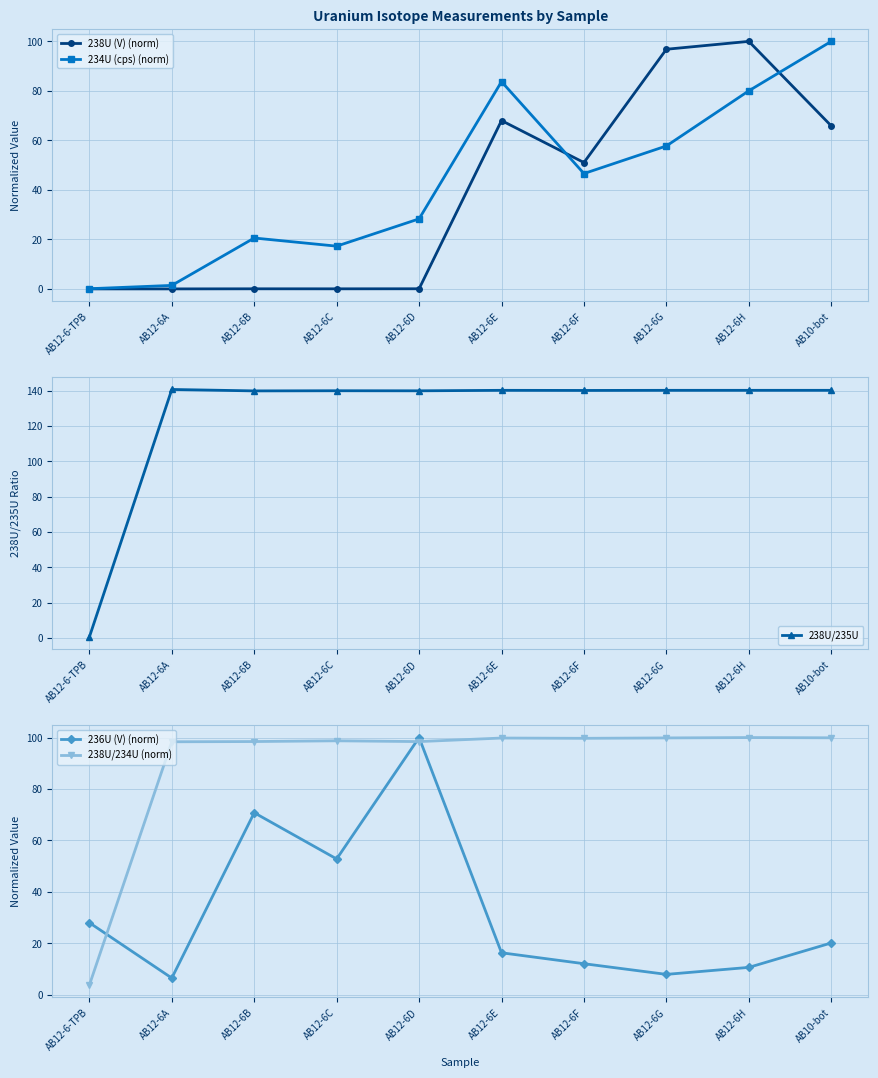

Where is 234U (cps) (norm) nearest to the value 50?

AB12-6F